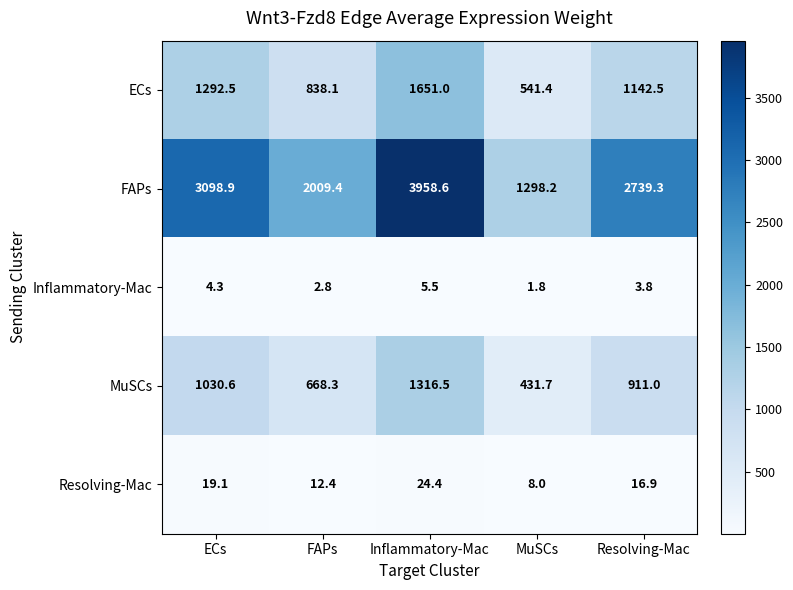

Rank the series at Resolving-Mac from lowest to highest value.

Inflammatory-Mac, Resolving-Mac, MuSCs, ECs, FAPs